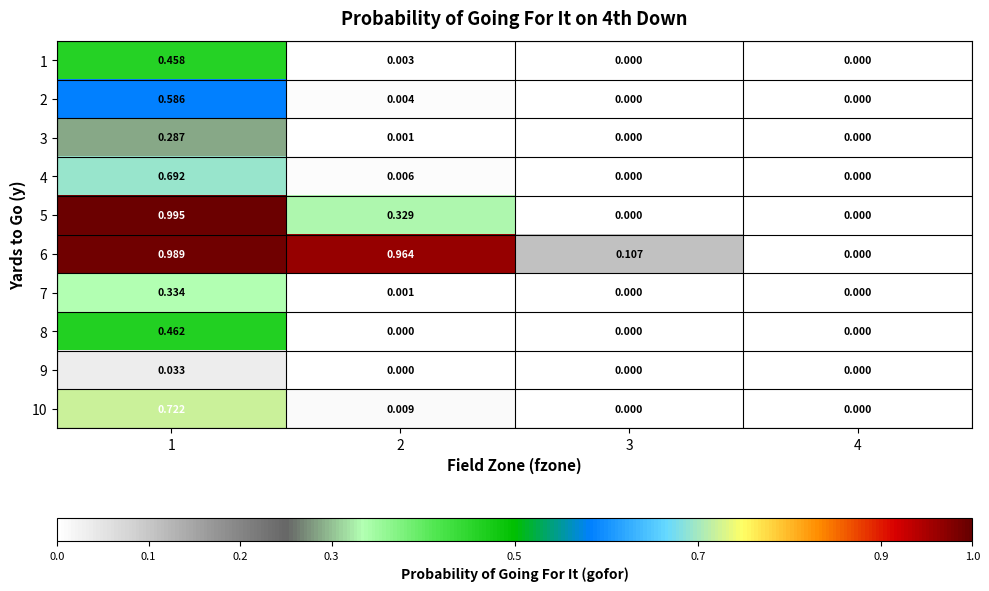

What is the total value across all series at 1?

5.6